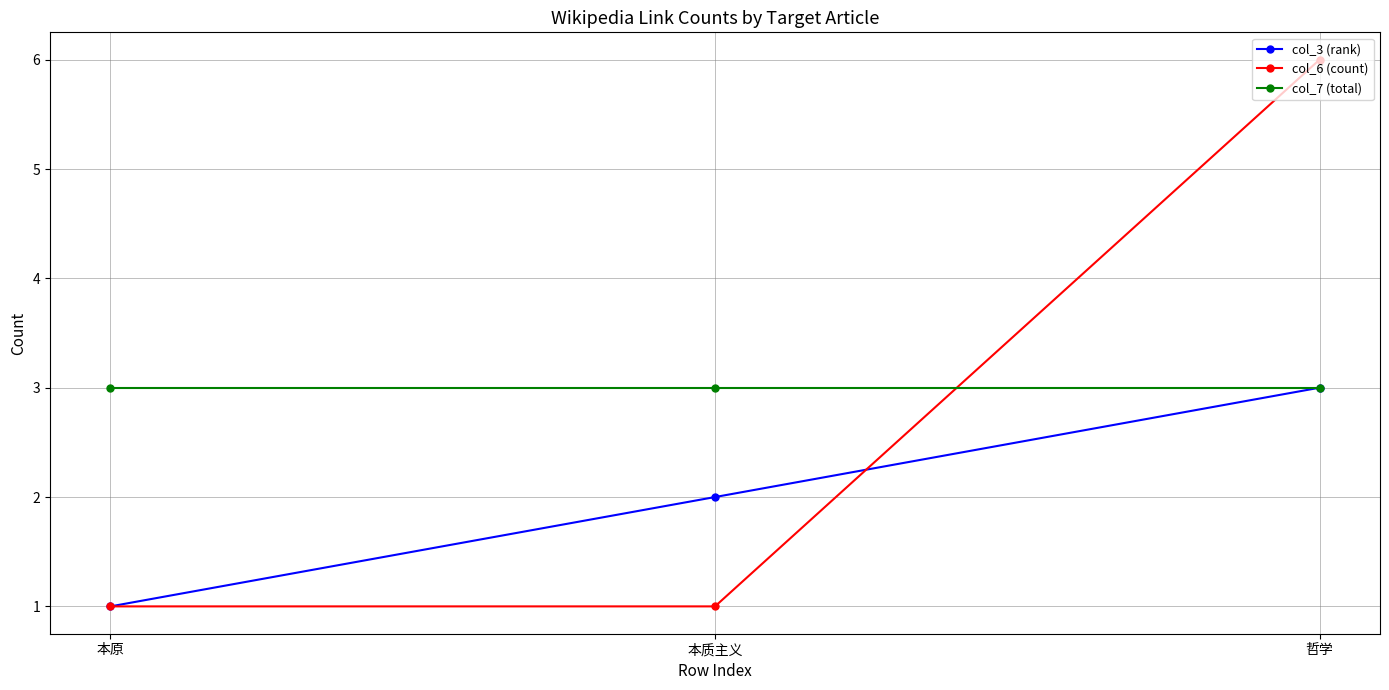

The col_7 (total) series shows 2 at 哲学. True or false?

False